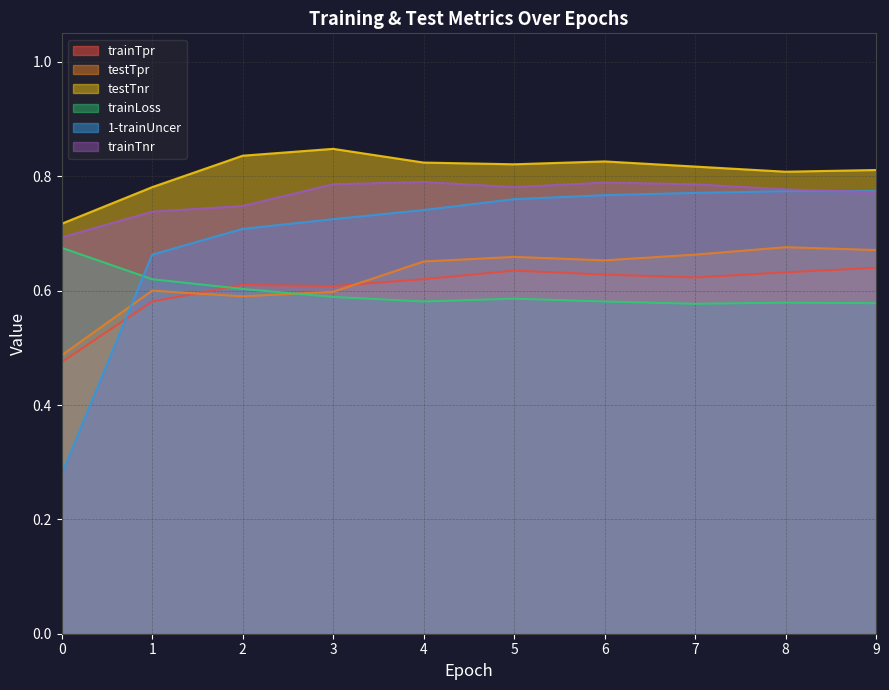

What is the sum of all trainTnr values?

7.7